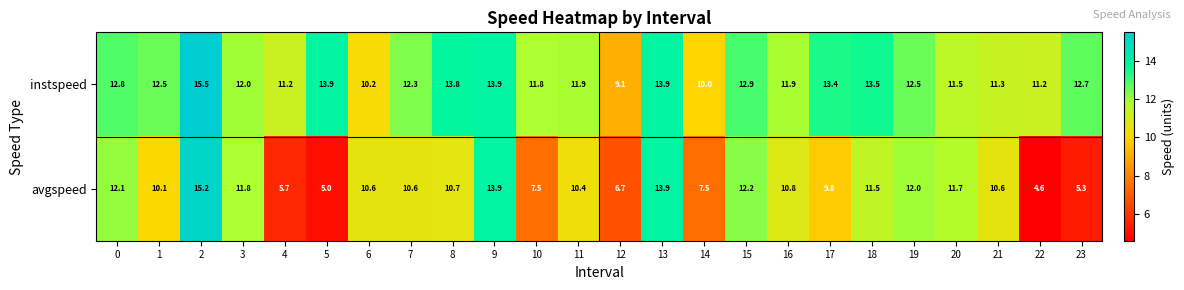

List the series in order of their overall mean, lowest first.

avgspeed, instspeed